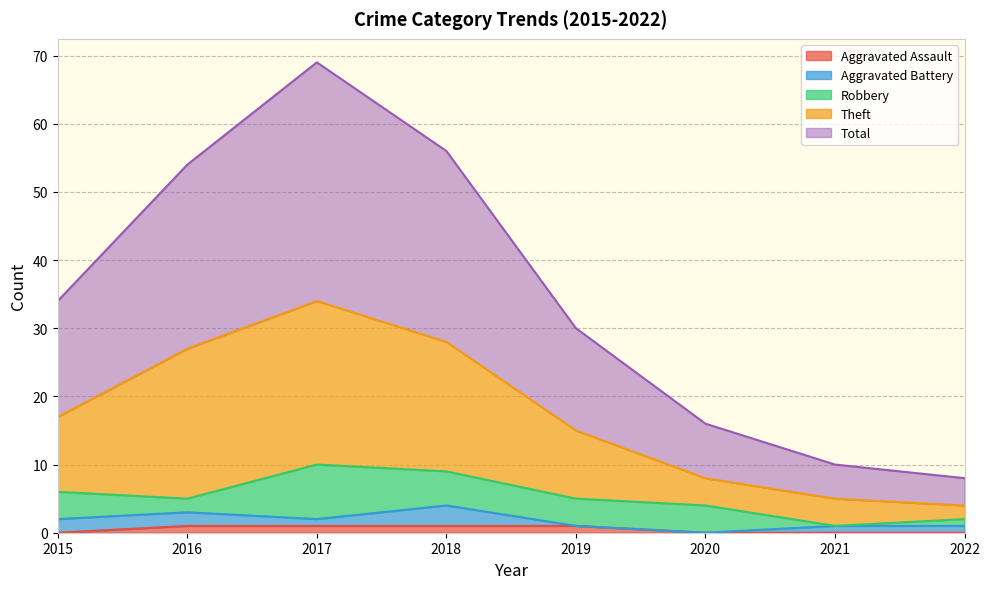

What is the maximum value shown in the chart?

69